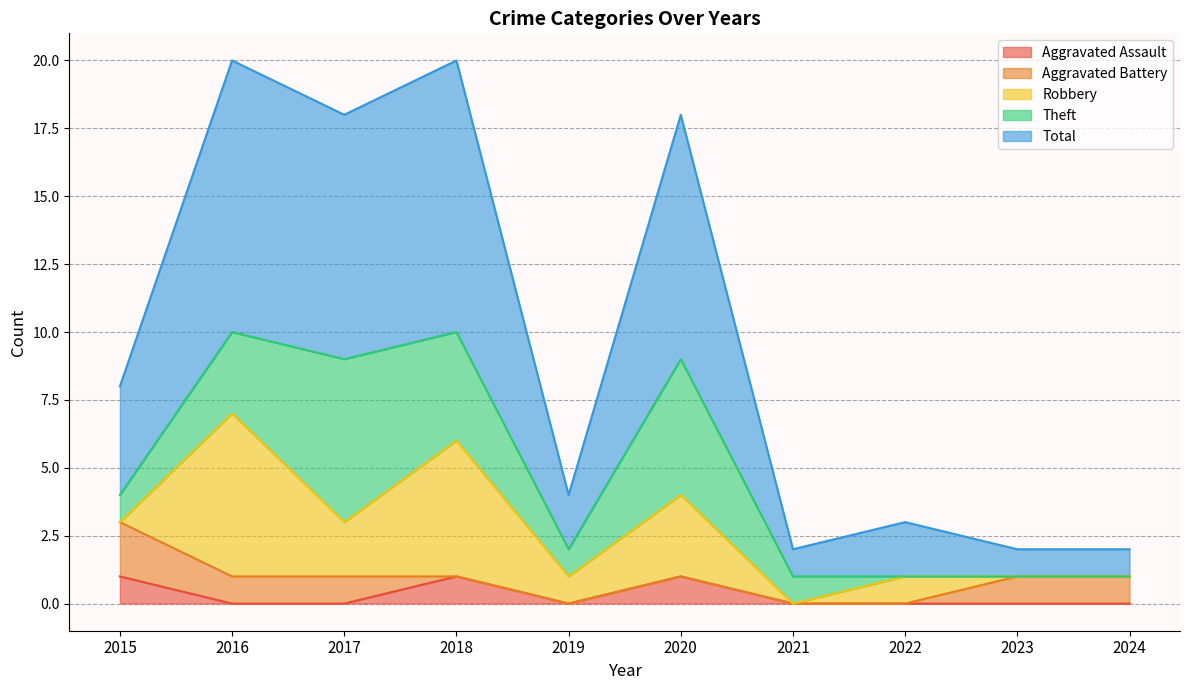

List the series in order of their peak value, lowest first.

Aggravated Assault, Aggravated Battery, Robbery, Theft, Total